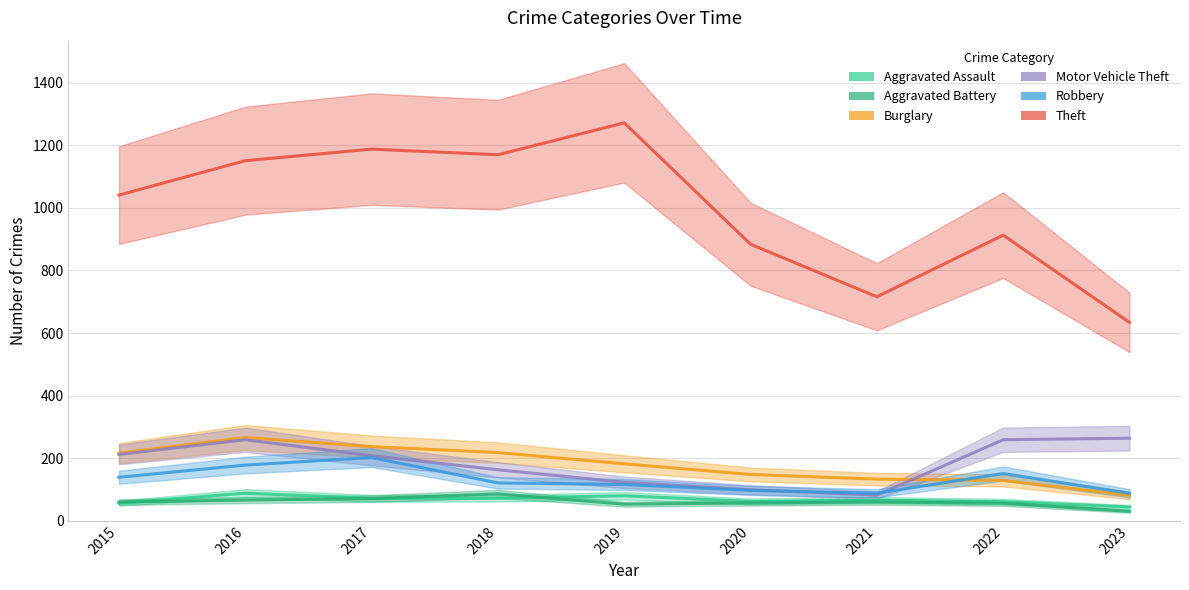

How many intersections are there between Motor Vehicle Theft and Robbery?

2